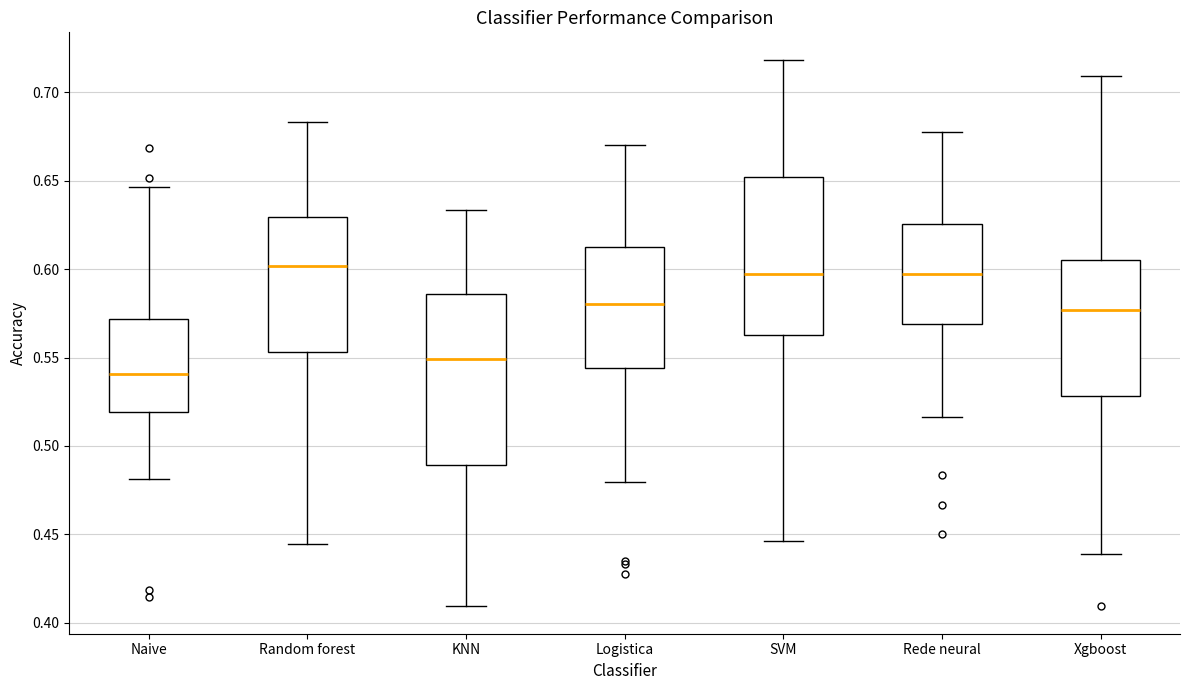

Which box is the tallest, from its lower edge to its upper edge?

KNN